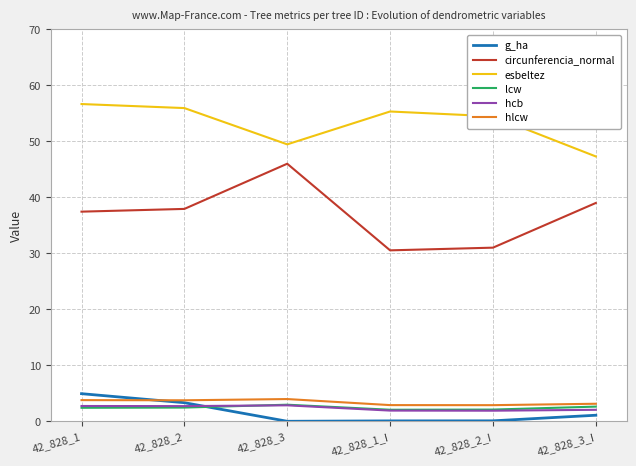

Which series has the largest range (max minus min)?

circunferencia_normal